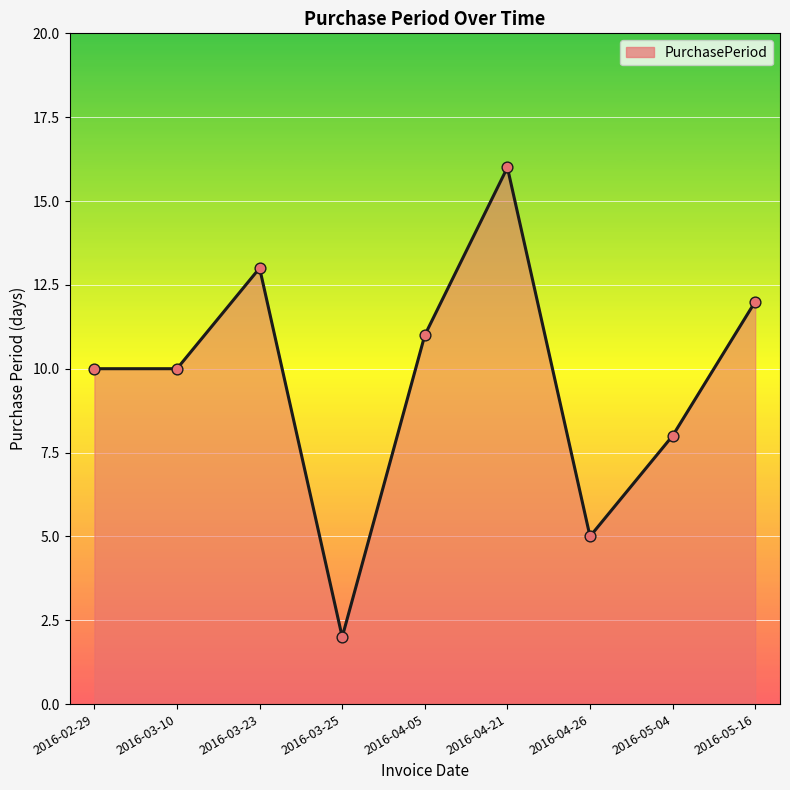

What is the change in value from 2016-03-10 to 2016-04-21?

+6